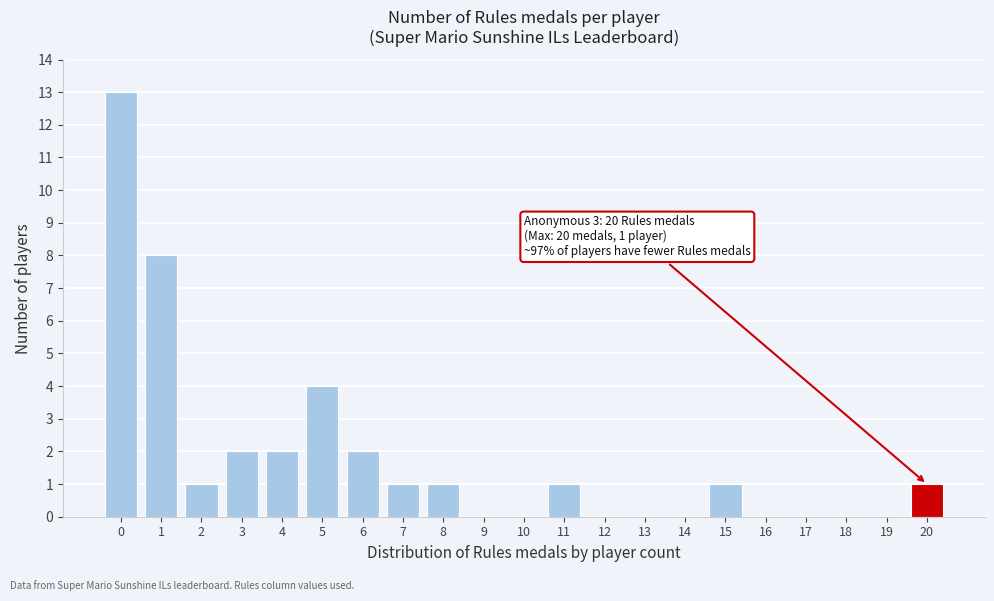

Reading left to right, extract all data points from this chart.

0=13	1=8	2=1	3=2	4=2	5=4	6=2	7=1	8=1	9=0	10=0	11=1	12=0	13=0	14=0	15=1	16=0	17=0	18=0	19=0	20=1